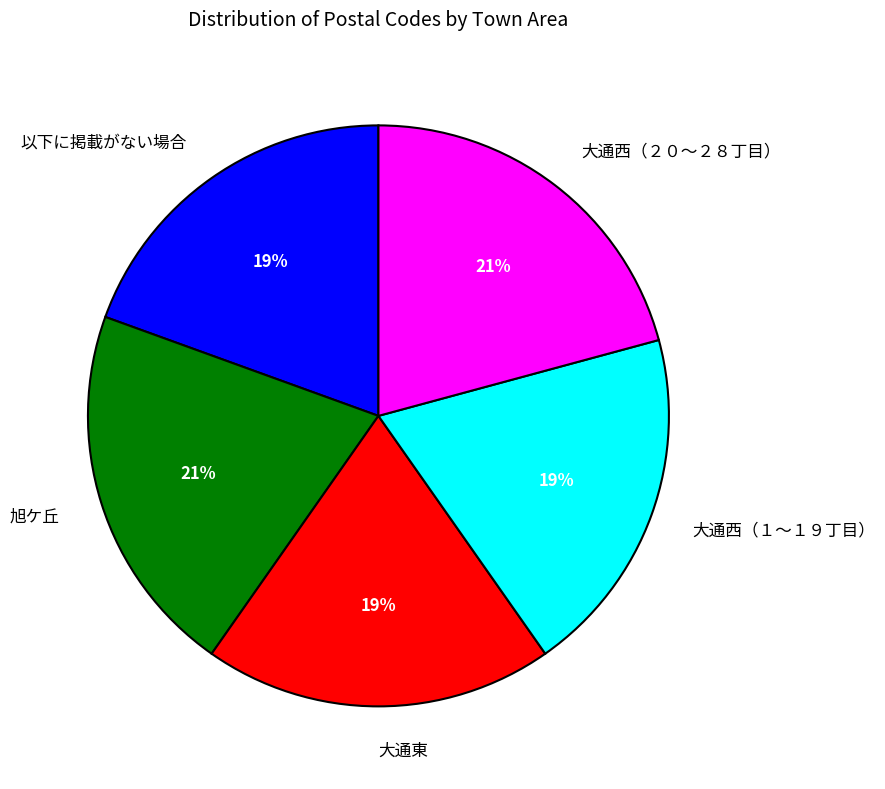

Between 大通西（１～１９丁目） and 大通西（２０～２８丁目）, which is larger?

大通西（２０～２８丁目）